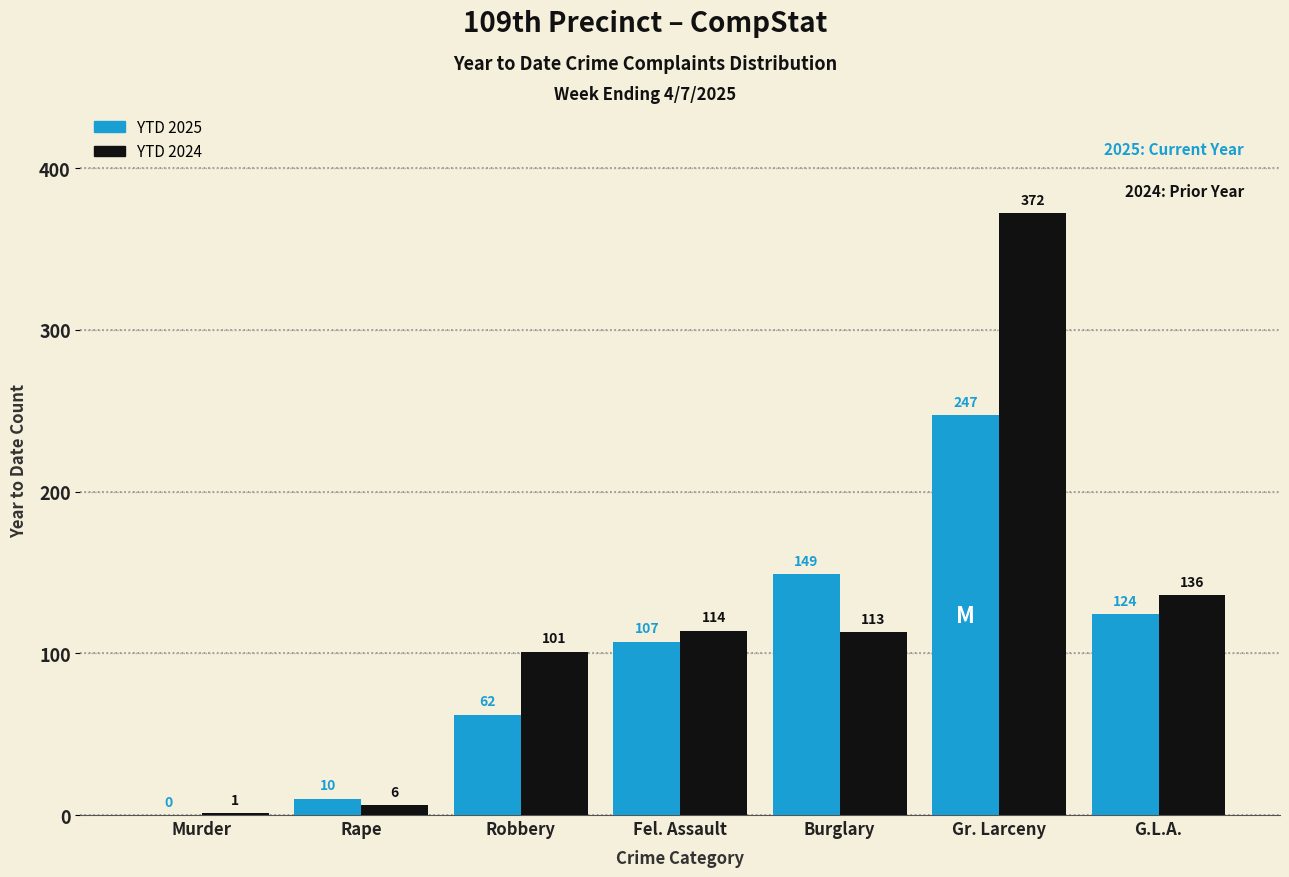

Reading left to right, list all the values displayed in this chart.

YTD 2025: Murder=0	Rape=10	Robbery=62	Fel. Assault=107	Burglary=149	Gr. Larceny=247	G.L.A.=124
YTD 2024: Murder=1	Rape=6	Robbery=101	Fel. Assault=114	Burglary=113	Gr. Larceny=372	G.L.A.=136